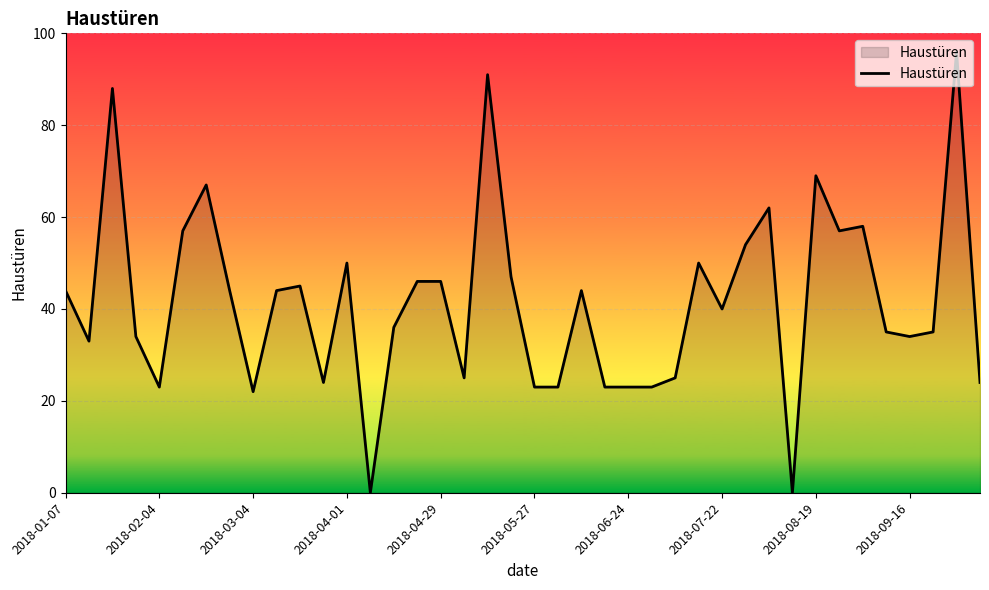

What is the maximum value shown in the chart?

96